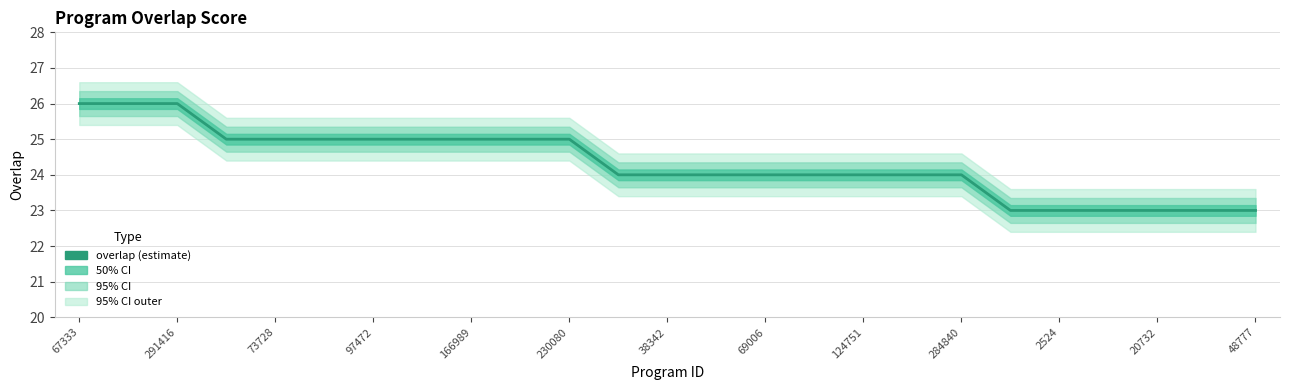

Between 23 and 230080, which is larger?

230080